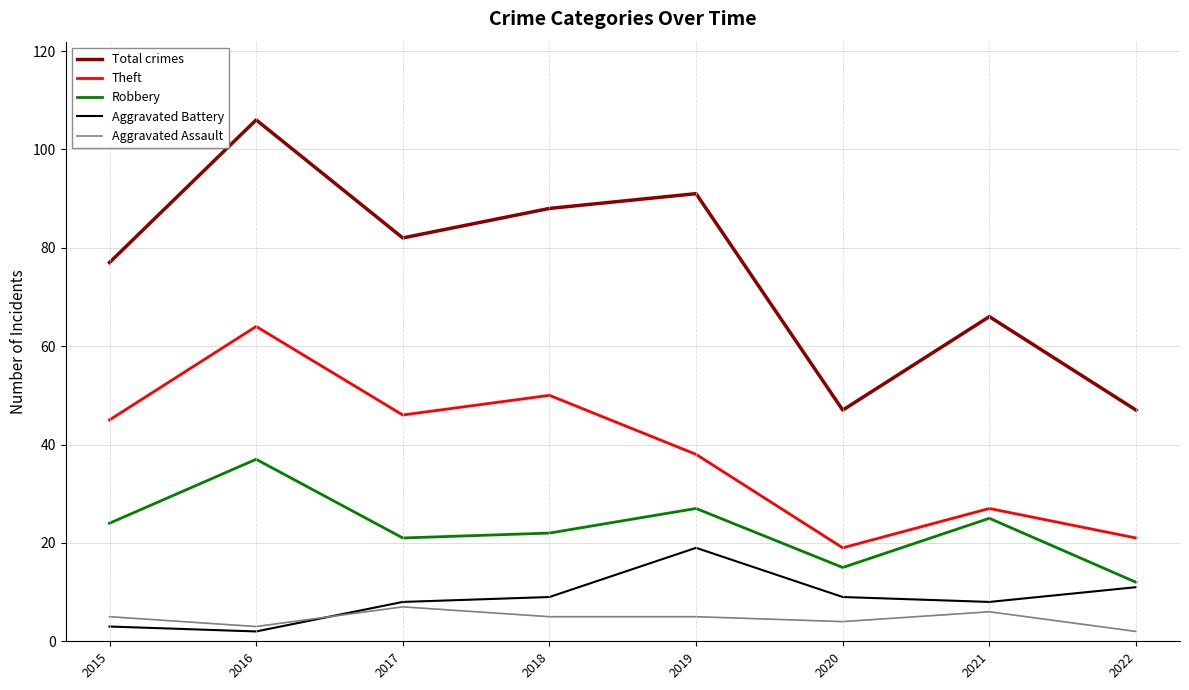

True or false: Theft and Total crimes cross at least once.

False